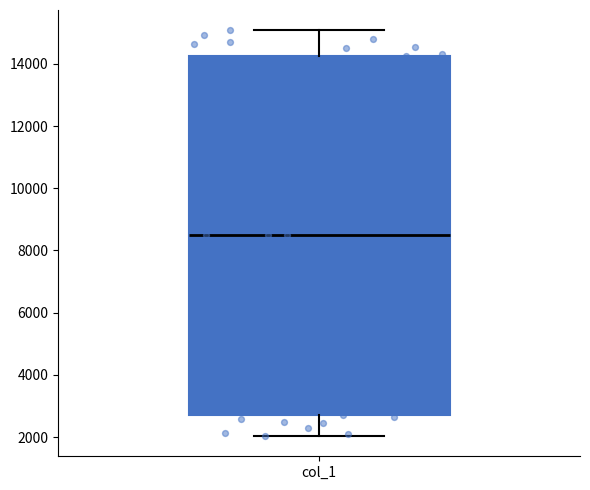

Where is the lower edge of the box for col_1 on the y-axis? The values are not printed on the chart, so give them approximately, as read against the axis.

2800